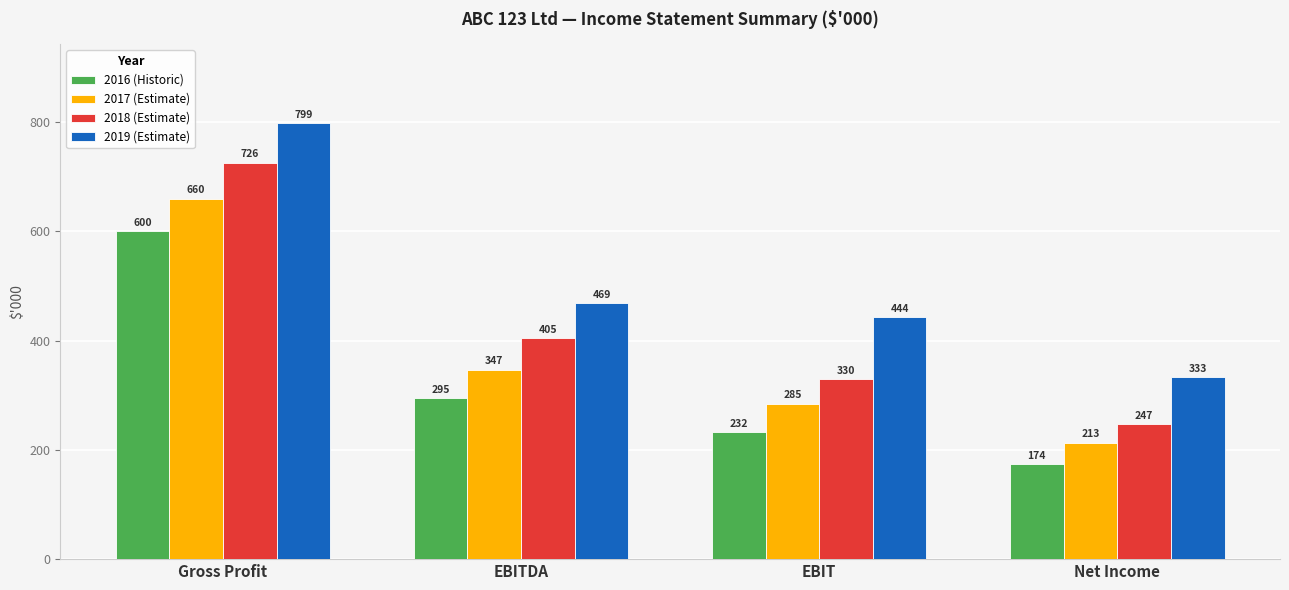

List the series in order of their peak value, highest first.

2019 (Estimate), 2018 (Estimate), 2017 (Estimate), 2016 (Historic)